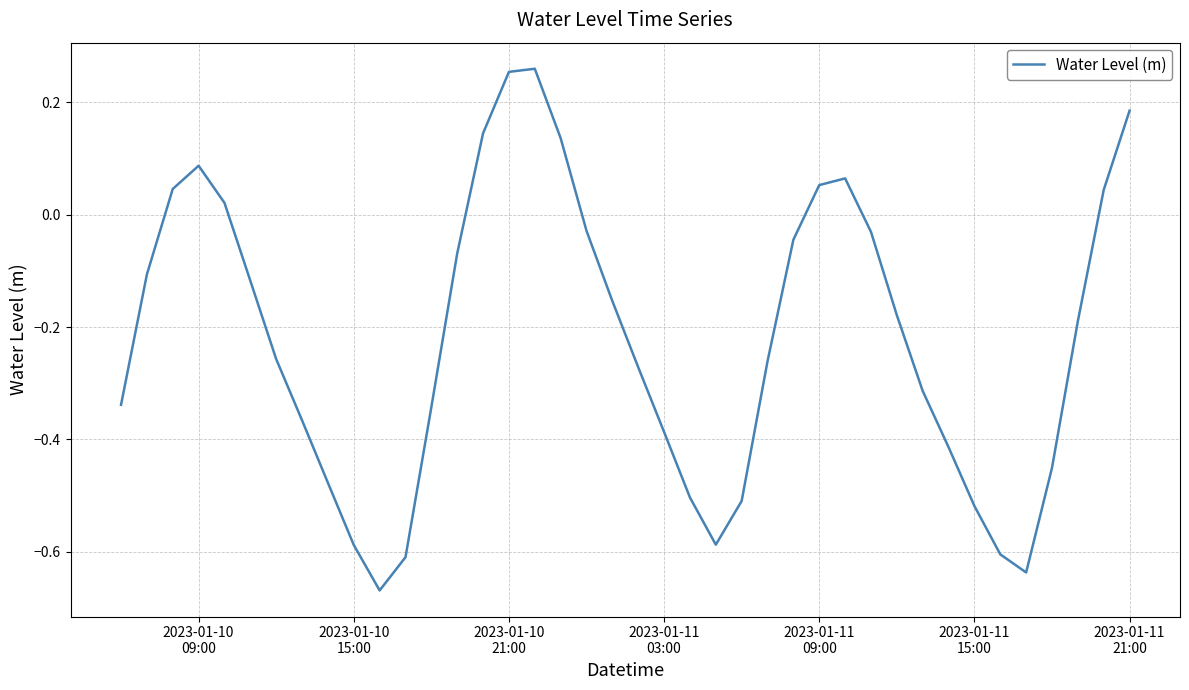

How many lines are shown in the chart?

1